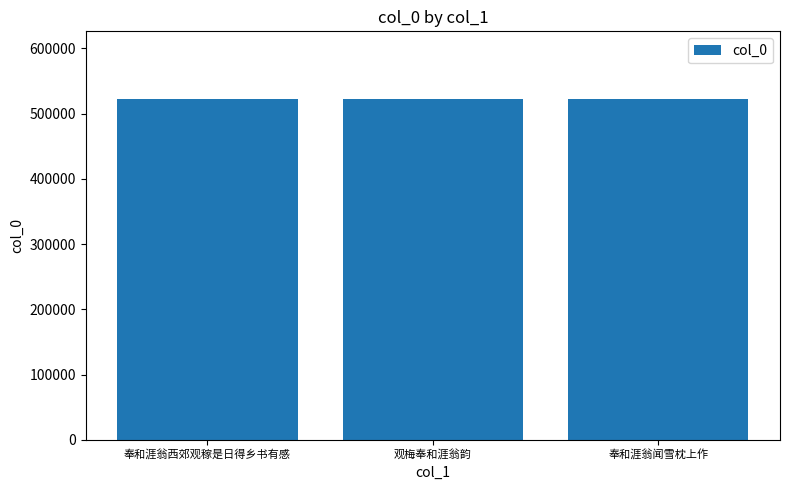

What position from the left is 奉和涯翁闻雪枕上作?

3